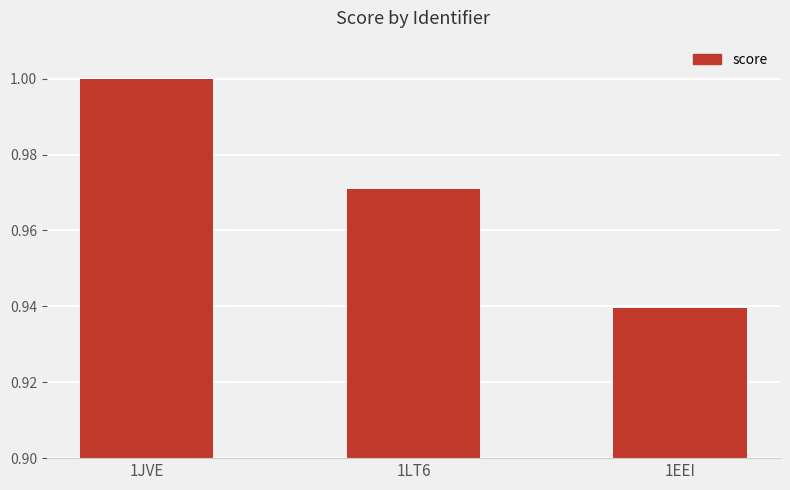

Rank the categories by value from lowest to highest.

1EEI, 1LT6, 1JVE